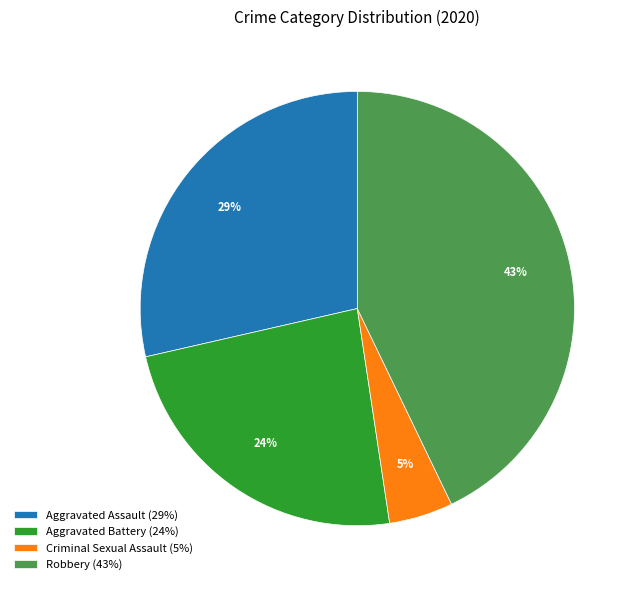

To the nearest percent, what is the average slice percentage?

25%